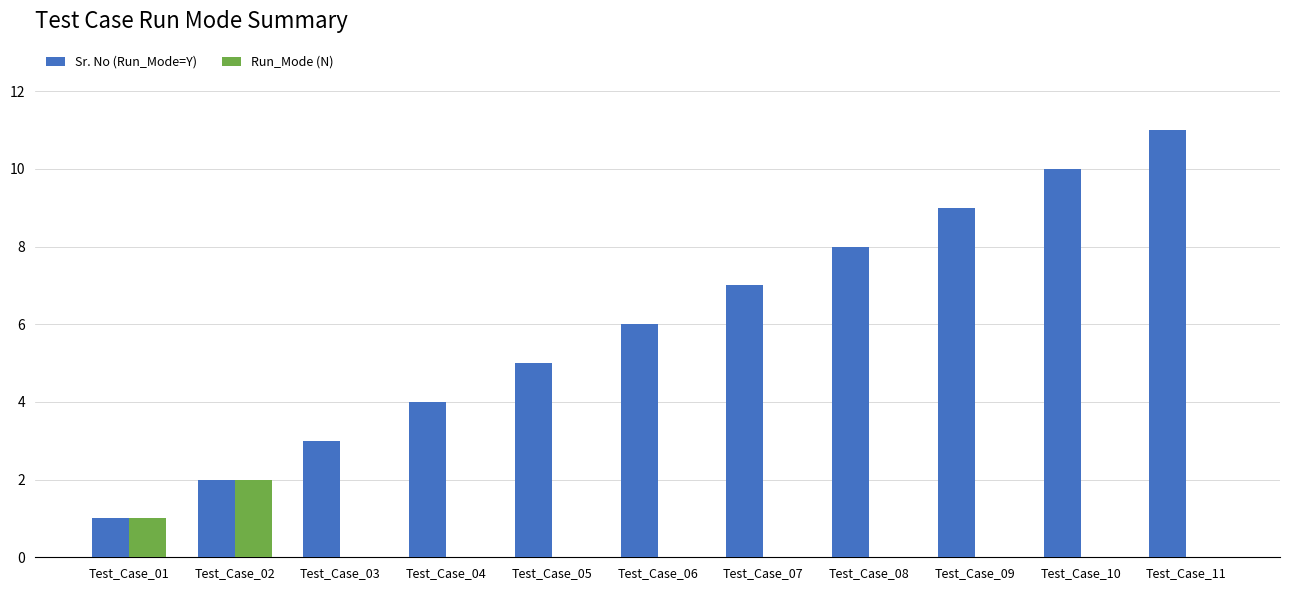

The Run_Mode (N) series shows 3 at Test_Case_02. True or false?

False